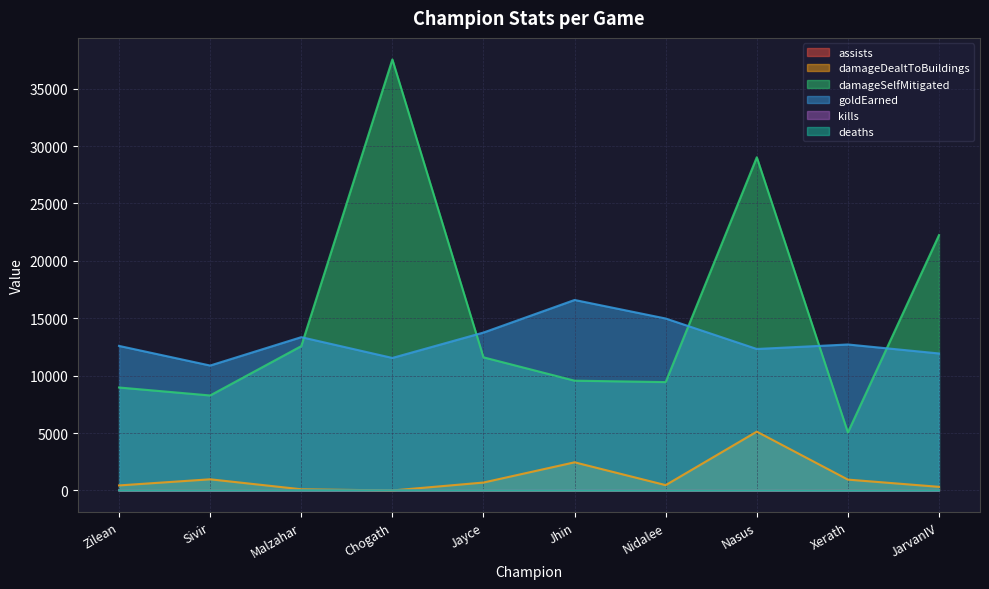

What is the value of the kills point at the 8th from the left?

5